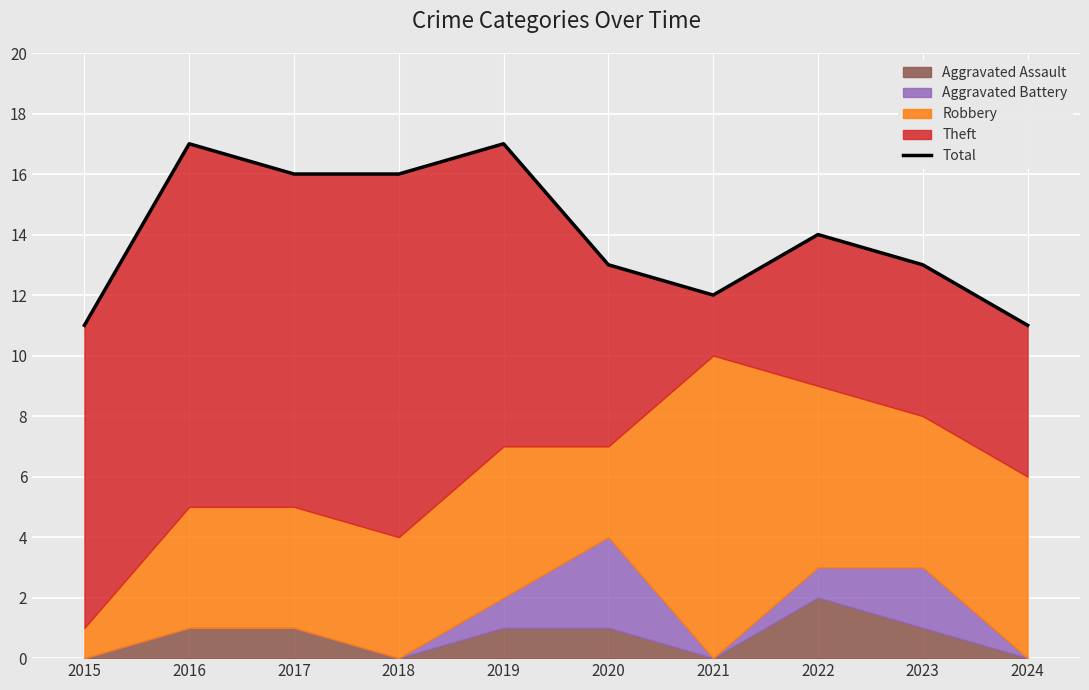

The chart shows a value of 8 at 2022. True or false?

False